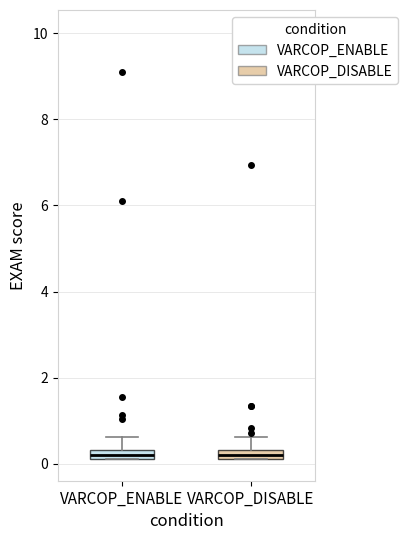

Where is the lower edge of the box for VARCOP_ENABLE on the y-axis? The values are not printed on the chart, so give them approximately, as read against the axis.

0.2